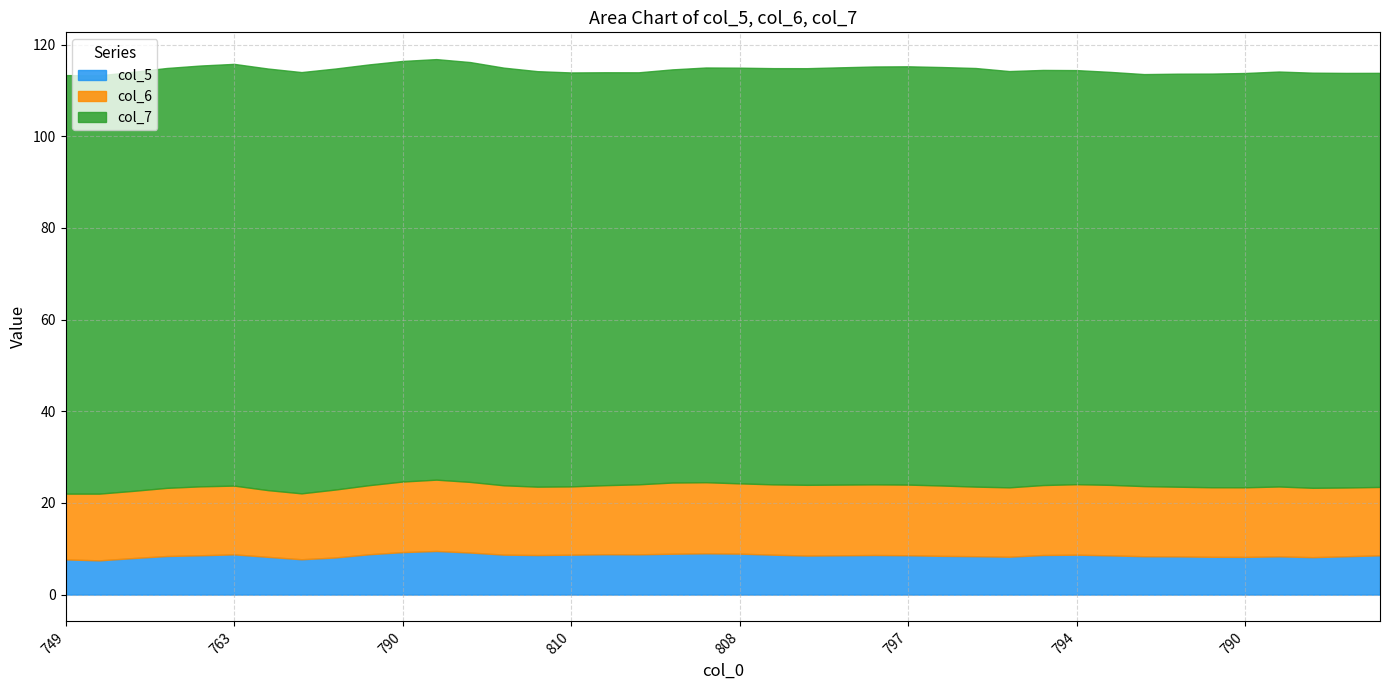

Reading left to right, transcribe all the data shown in this chart.

col_7: 91.3	91.3	91.4	91.6	91.8	92.0	92.0	91.9	91.8	91.8	91.8	91.8	91.6	91.1	90.7	90.3	90.1	89.9	90.1	90.5	90.7	90.8	90.9	91.0	91.2	91.3	91.3	91.3	90.8	90.6	90.3	90.1	89.9	90.1	90.2	90.4	90.5	90.6	90.5	90.3
col_6: 14.3	14.6	14.7	14.9	15.0	15.0	14.6	14.4	14.8	15.1	15.4	15.6	15.4	15.1	14.9	14.9	15.1	15.3	15.5	15.5	15.3	15.3	15.4	15.4	15.4	15.4	15.3	15.2	15.1	15.3	15.4	15.4	15.3	15.2	15.2	15.2	15.2	15.1	15.0	14.9
col_5: 7.7	7.5	8.0	8.4	8.6	8.8	8.2	7.7	8.1	8.8	9.3	9.5	9.2	8.7	8.6	8.7	8.8	8.8	8.9	9.0	8.9	8.7	8.5	8.6	8.6	8.6	8.4	8.4	8.3	8.6	8.7	8.6	8.4	8.3	8.2	8.2	8.3	8.2	8.4	8.6